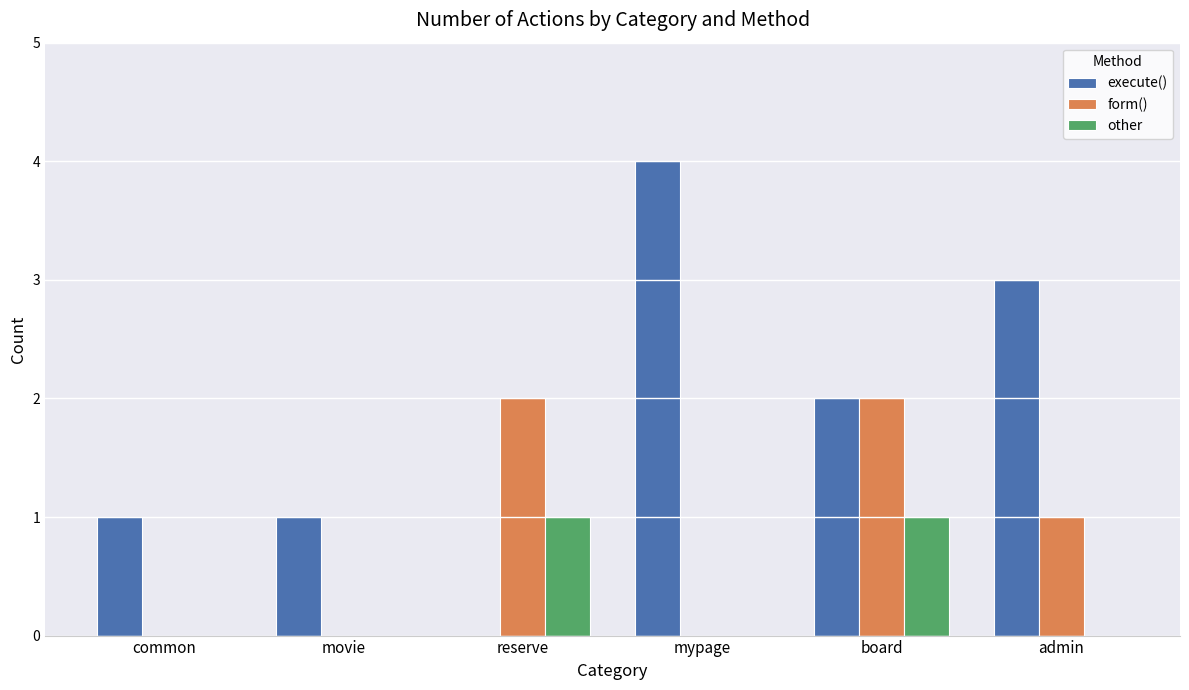

Is it true that form() equals 1 at admin?

True